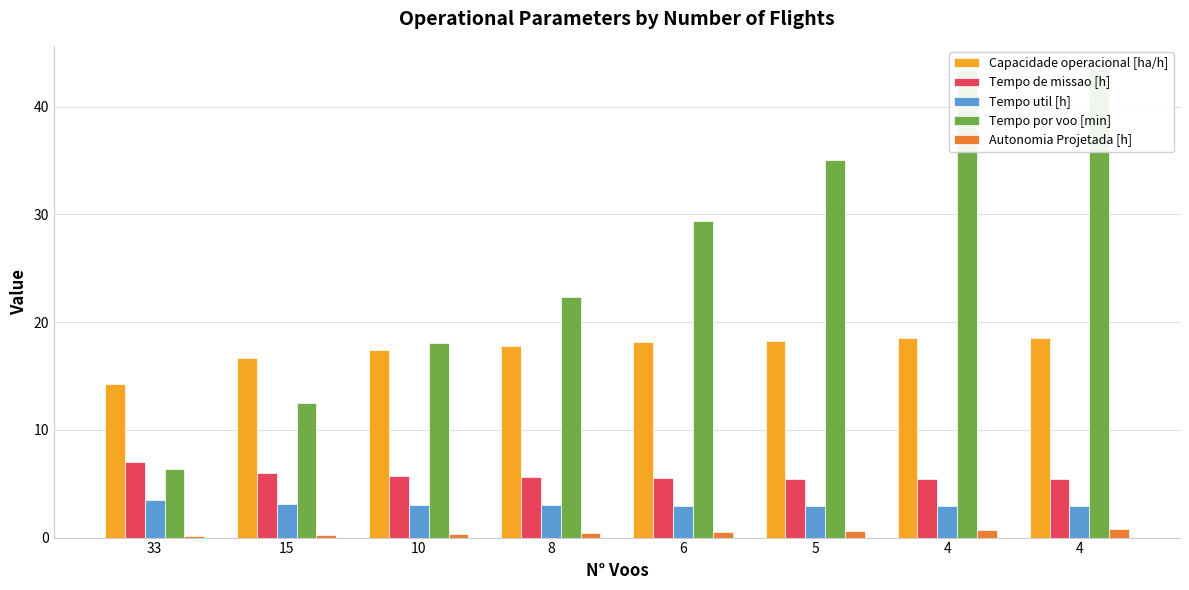

What is the sum of the Autonomia Projetada [h] values at 4 and 15?

0.9